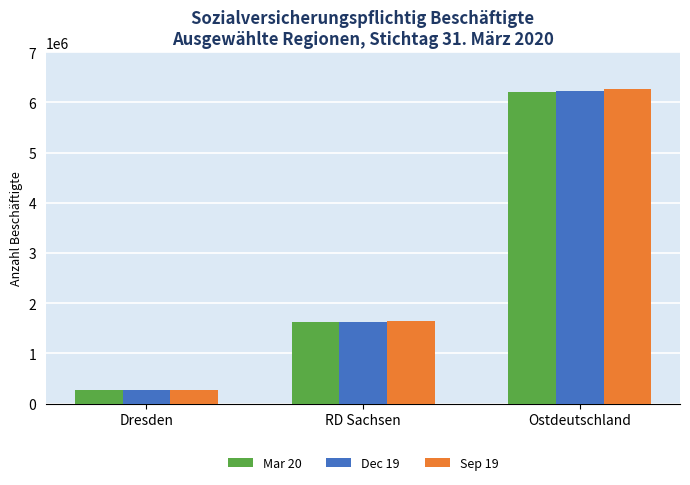

What is the approximate value of Sep 19 at RD Sachsen, to the nearest 50?

1639850